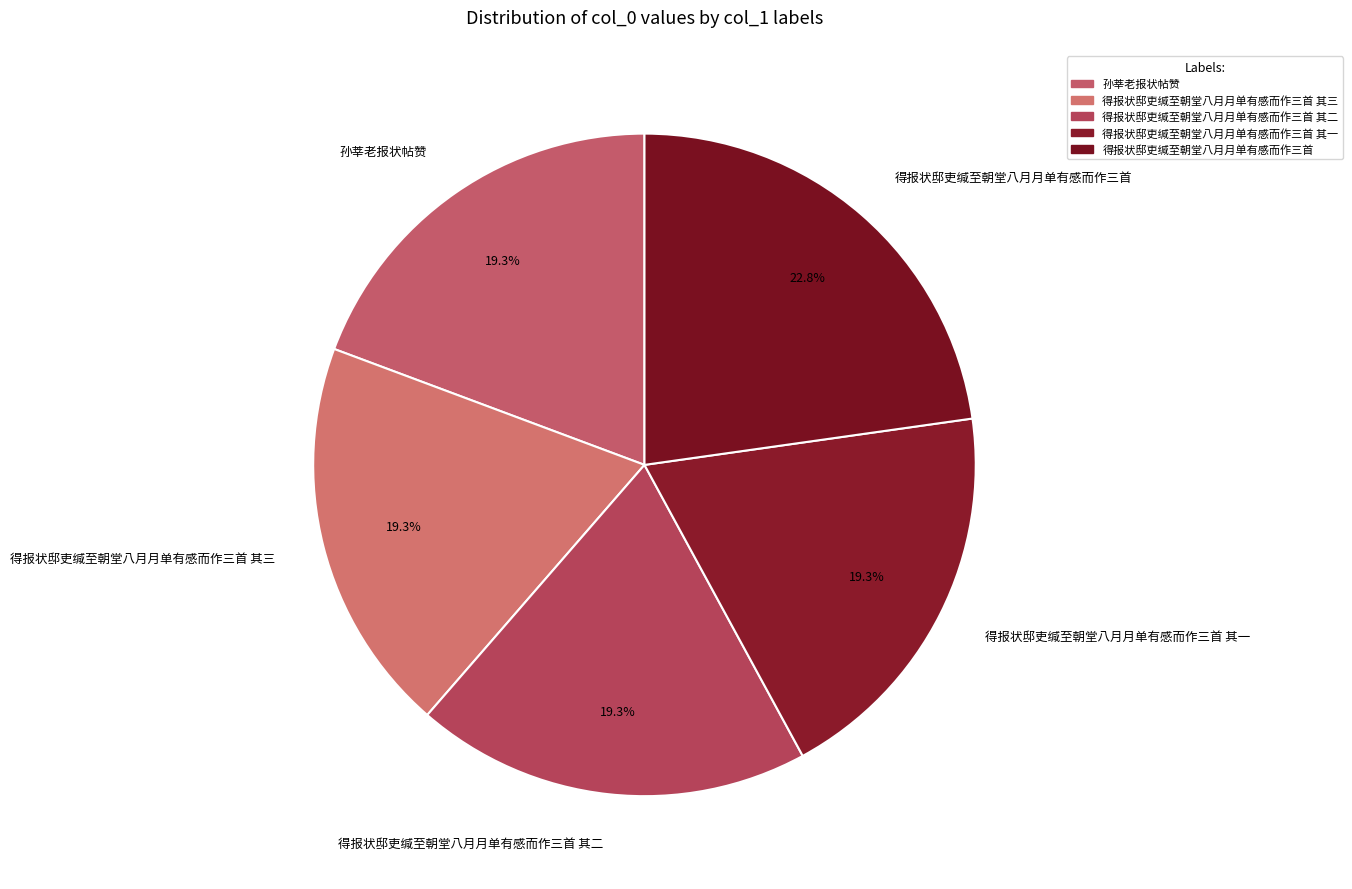

Count the number of slices in the pie.

5